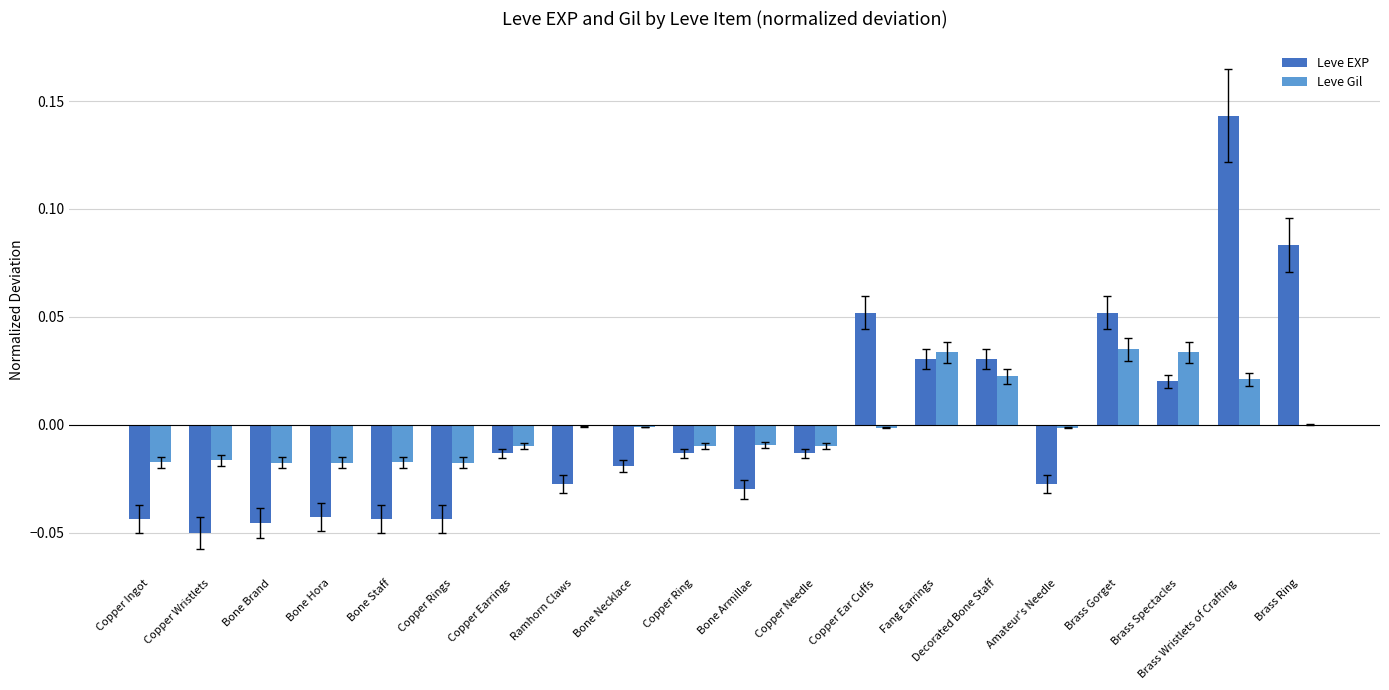

At which label does Leve EXP reach its peak?

Brass Wristlets of Crafting